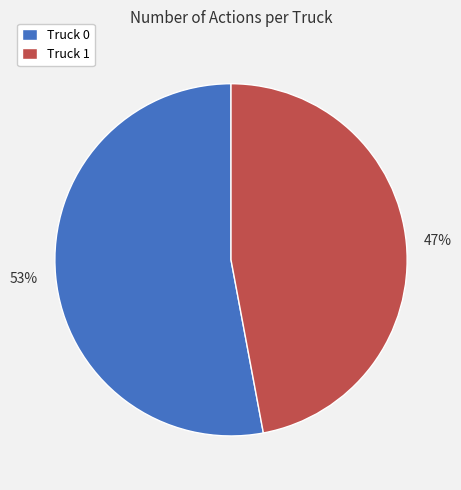

Is it true that Truck 1 is 47% of the pie?

True